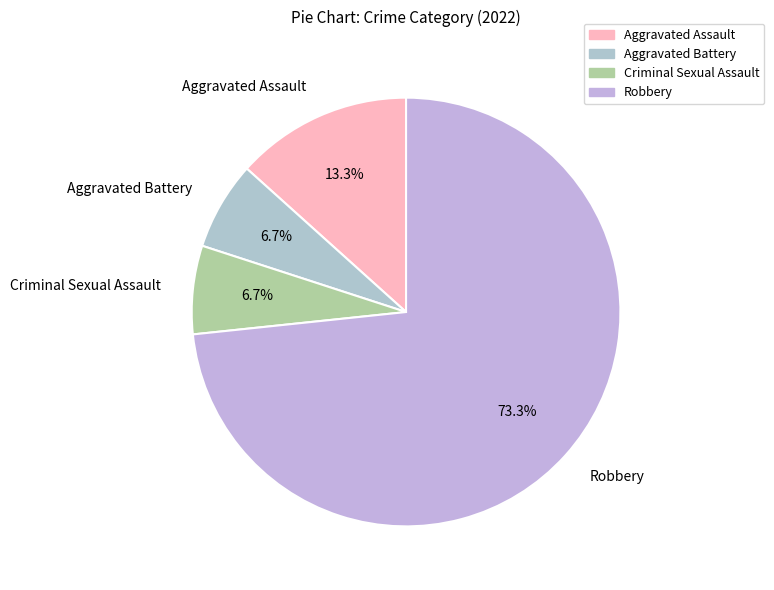

What is the total percentage of Aggravated Assault and Criminal Sexual Assault?

20.0%